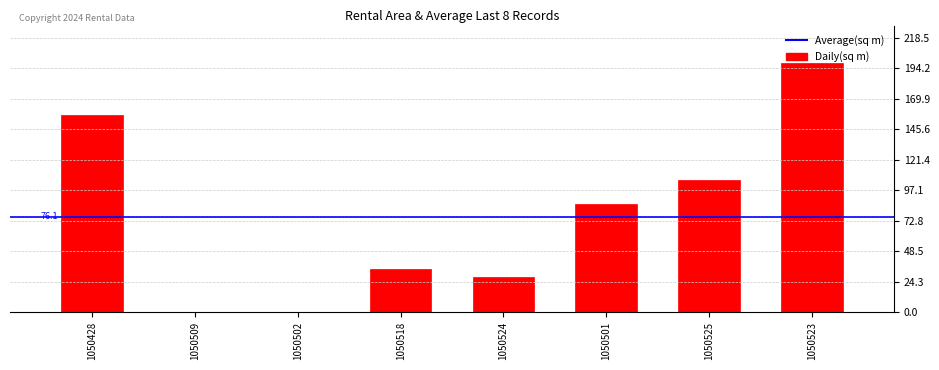

Reading left to right, transcribe all the data shown in this chart.

1050428=157.0	1050509=0.0	1050502=0.0	1050518=34.0	1050524=28.3	1050501=86.1	1050525=105.0	1050523=198.6